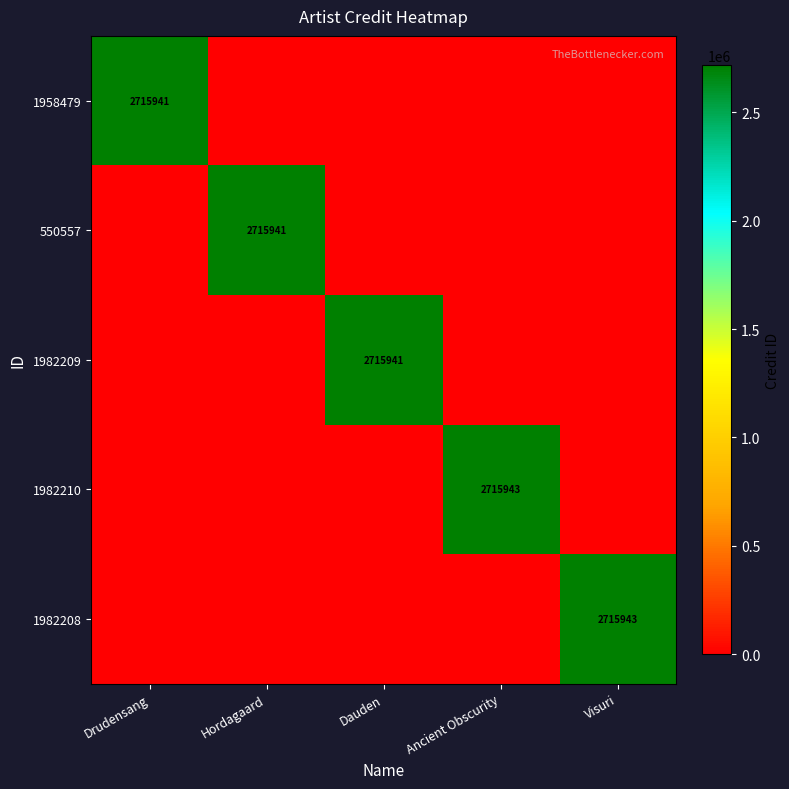

What is the difference between the maximum and minimum values in the 550557 series?

2715941